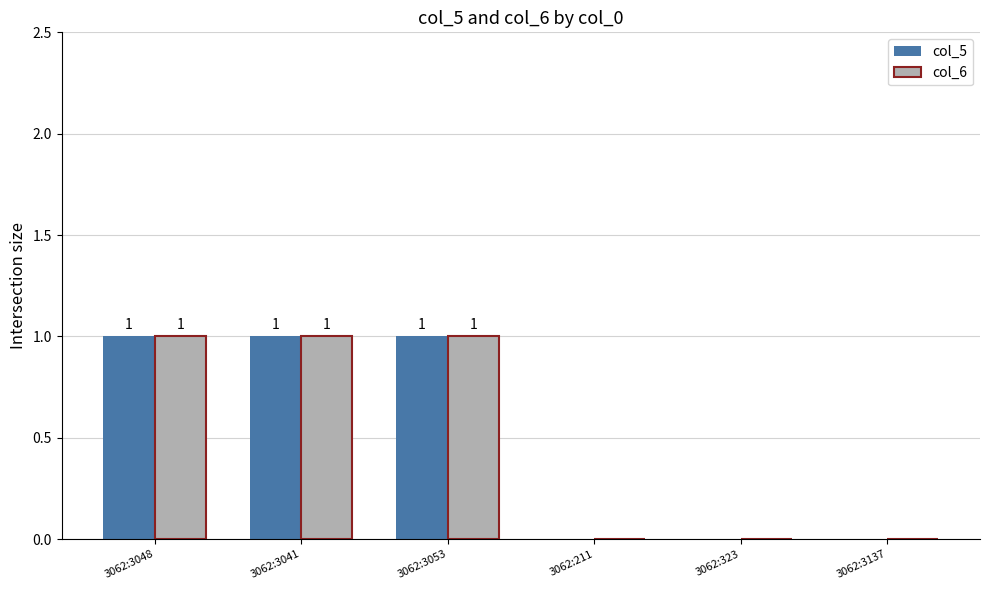

What is the sum of all col_6 values?

3